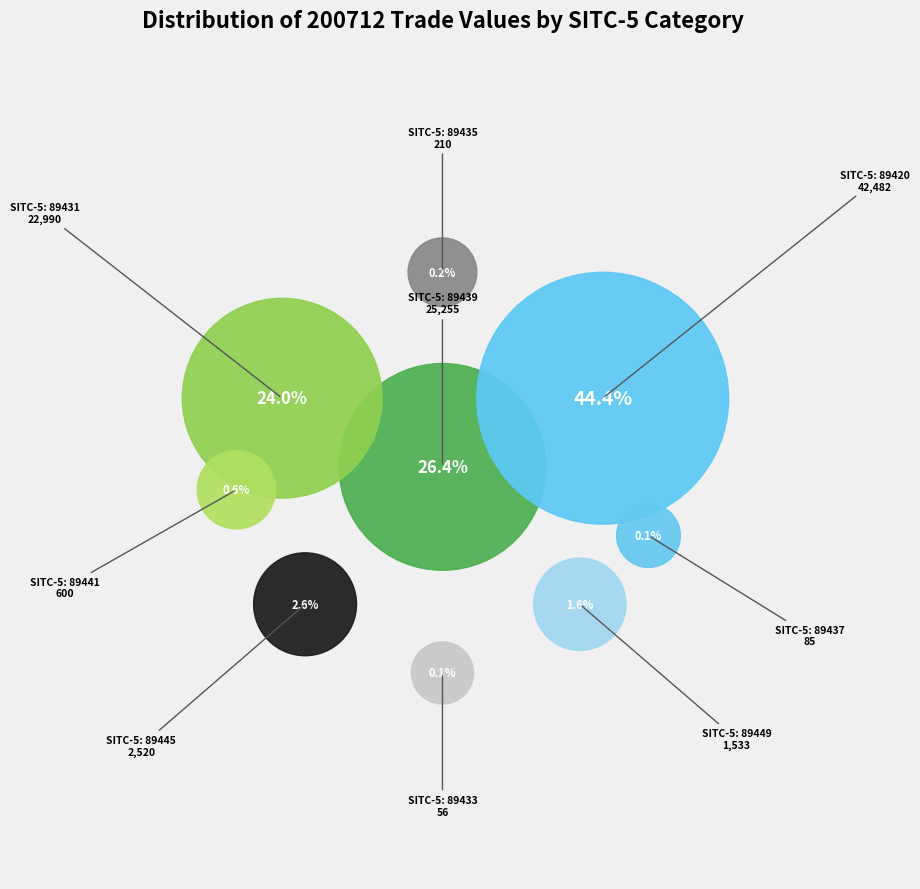

Rank the categories by value from lowest to highest.

89433, 89437, 89435, 89441, 89449, 89445, 89431, 89439, 89420